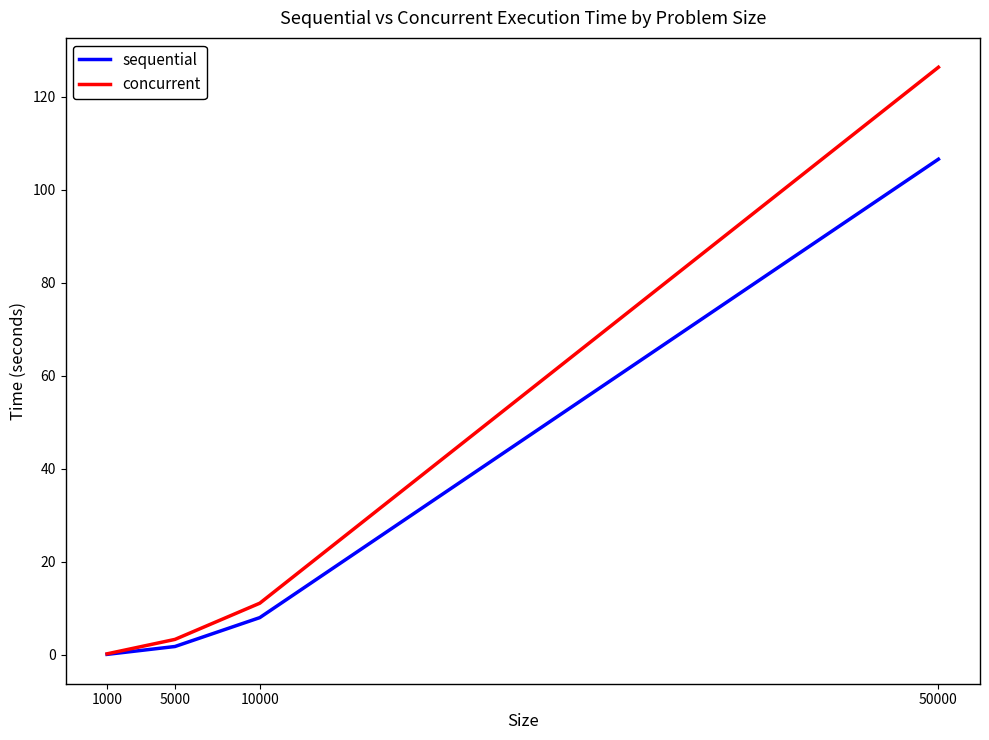

Which category has the lowest value in the concurrent series?

1000